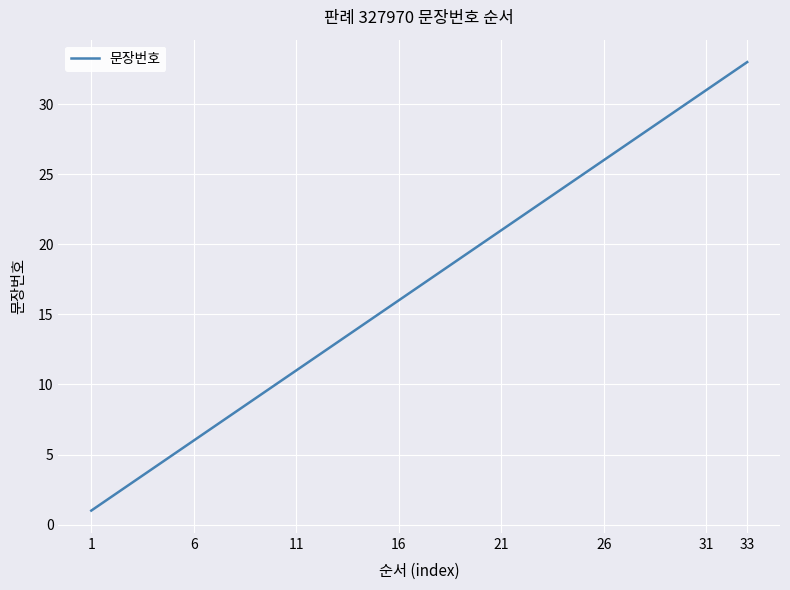

What is the difference between the maximum and minimum values?

32